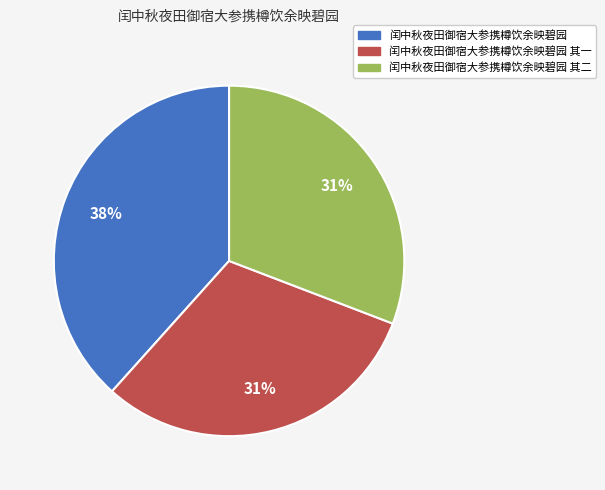

The 闰中秋夜田御宿大参携樽饮余映碧园 slice represents 25% of the pie. True or false?

False